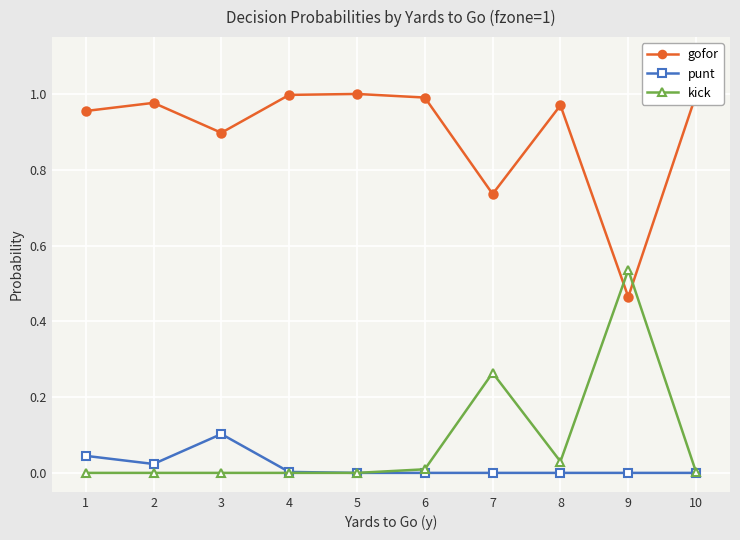

At which label does gofor reach its minimum?

9